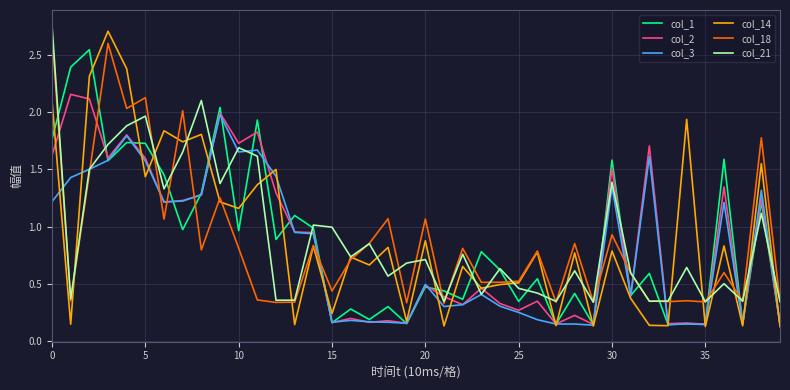

True or false: col_1 has more than 0 points higher than both neighbors.

True